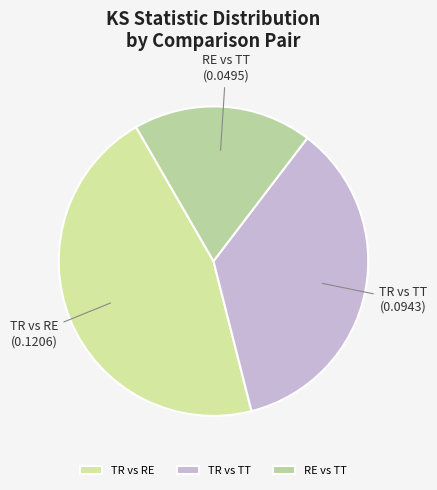

Which category has the biggest portion of the pie?

TR vs RE